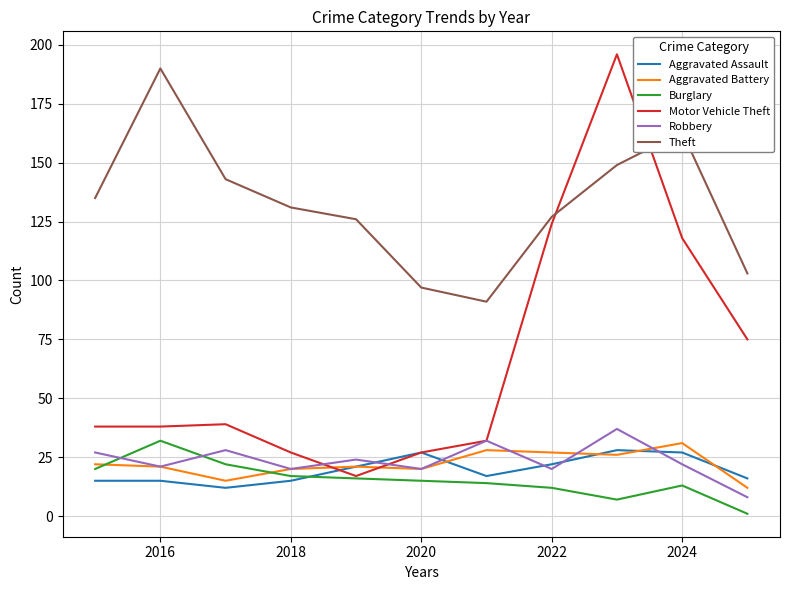

True or false: Robbery and Motor Vehicle Theft cross at least once.

True